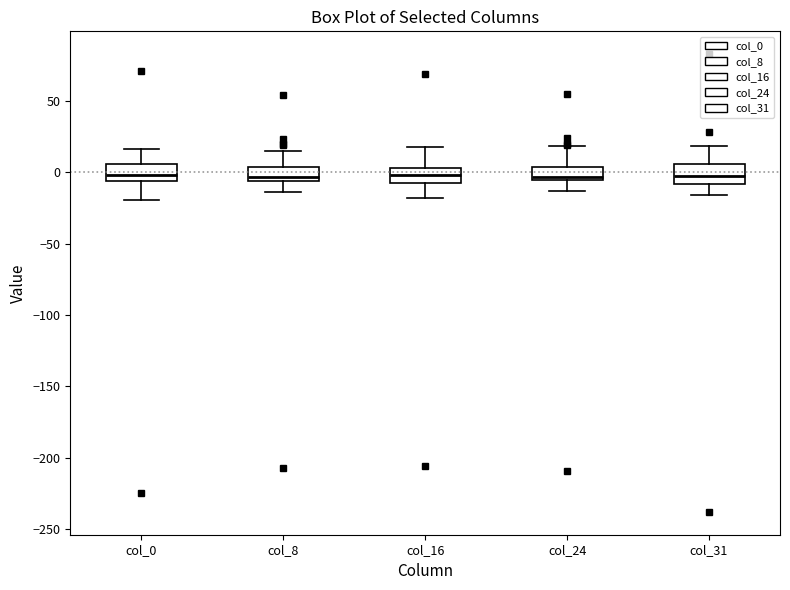

Reading left to right, transcribe this box plot: for each box, give where its median line is, the range the box spans, and where its two whiskers end, as read against the y-axis. The values are not printed on the chart, so give them approximately, as read against the axis.

col_0: median 0, box -5 to 5, whiskers -20 to 15
col_8: median -5 (just above the box's lower edge), box -5 to 5, whiskers -15 to 15
col_16: median 0, box -10 to 5, whiskers -20 to 20
col_24: median -5 (just above the box's lower edge), box -5 to 5, whiskers -15 to 20
col_31: median -5, box -10 to 5, whiskers -15 to 20